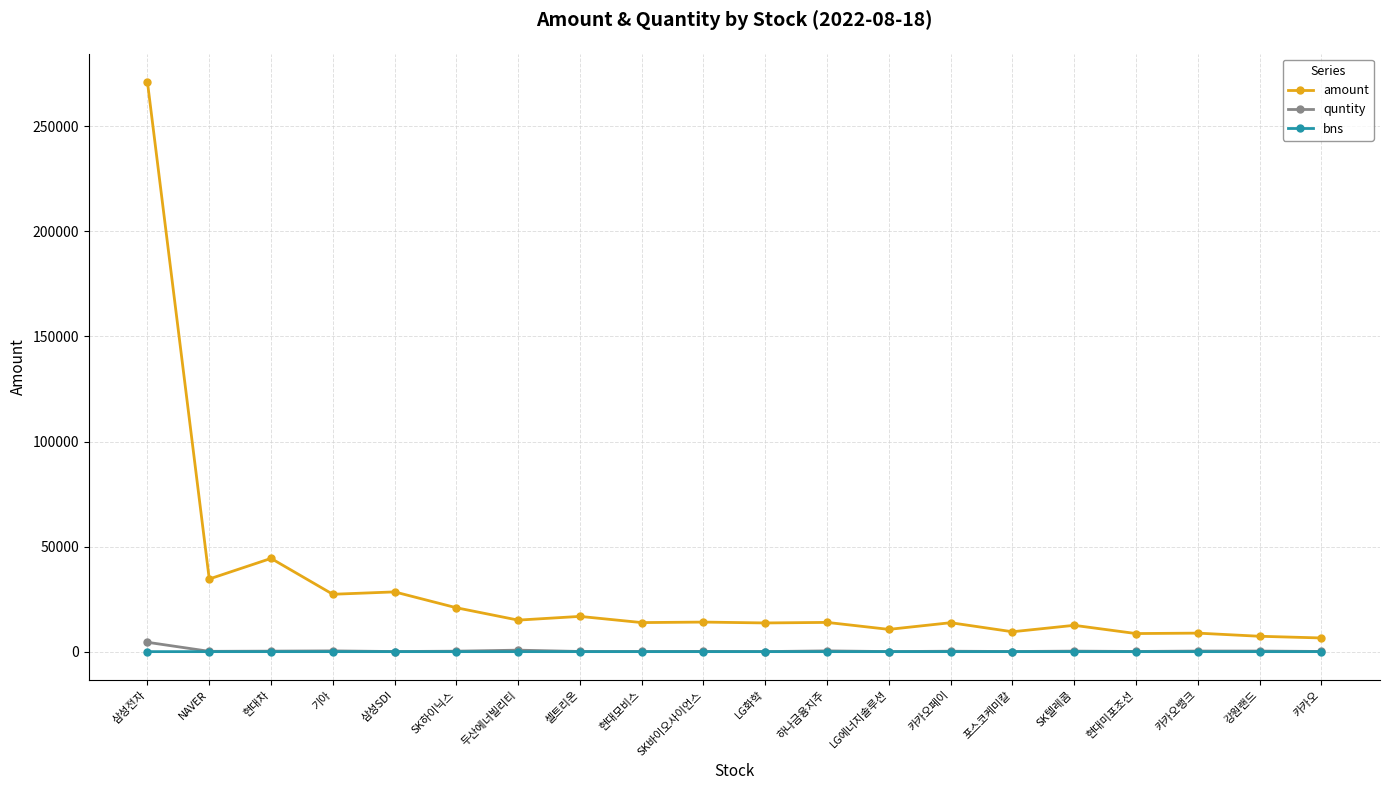

How many bns values are between -1 and 1?

20